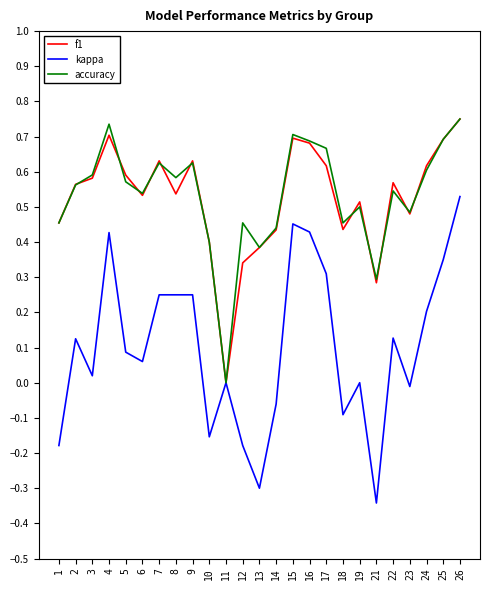

Which series has the widest spread of values?

kappa